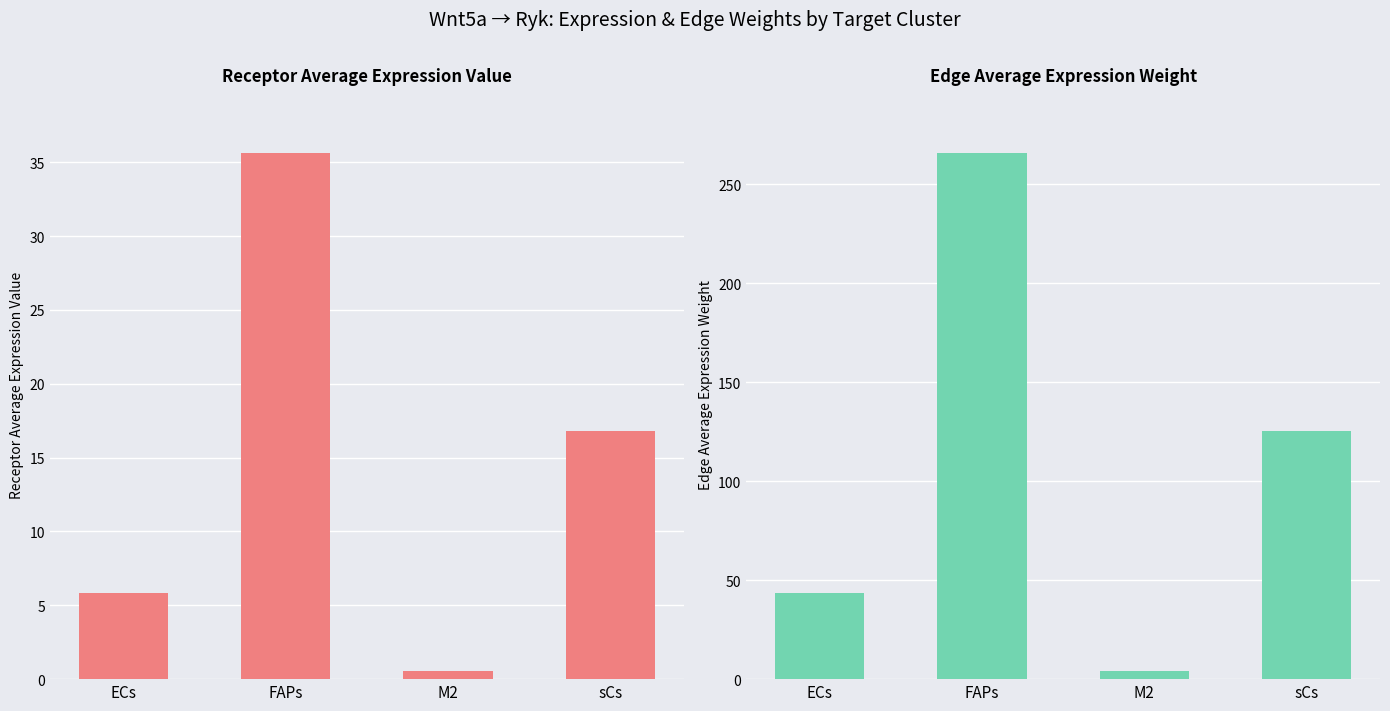

What is the sum of the Receptor average expression value values at FAPs and M2?

36.2